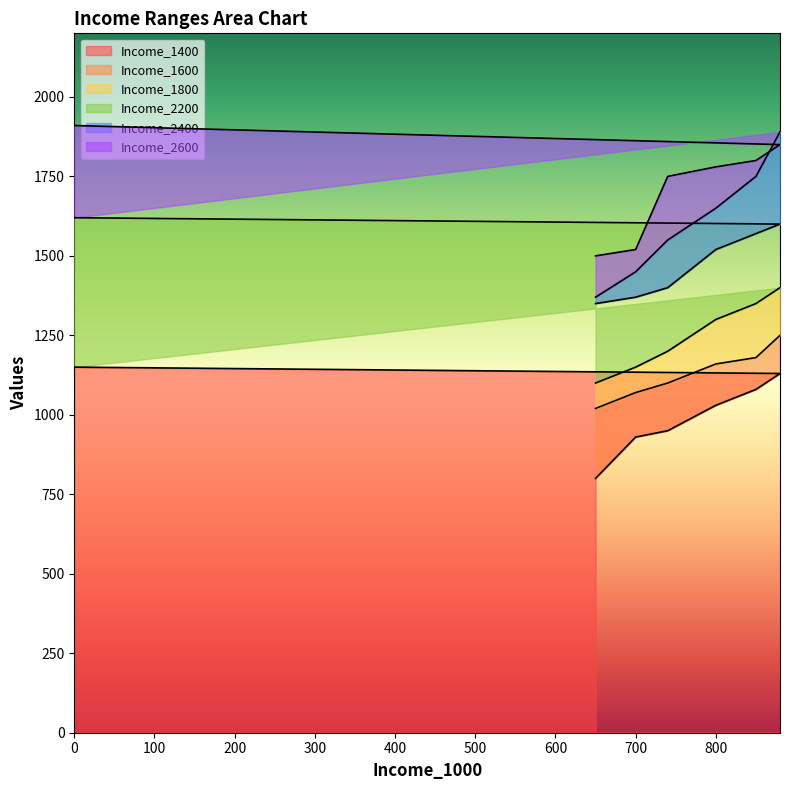

True or false: Income_2200 has a value of 377 at 650.

False